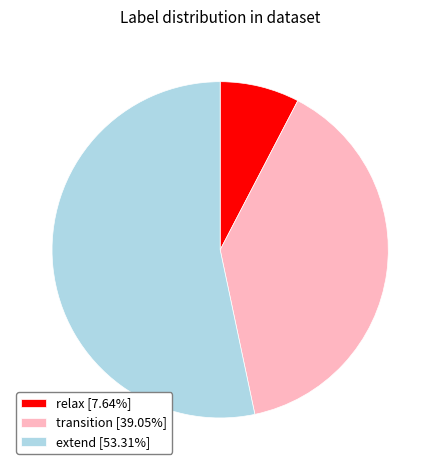

Approximately how many times larger is the value at extend [53.31%] compared to transition [39.05%]?

1.4